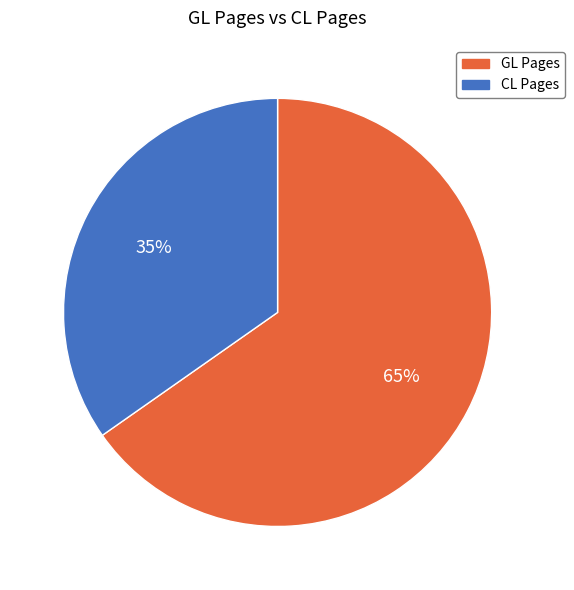

True or false: GL Pages accounts for 65% of the total.

True